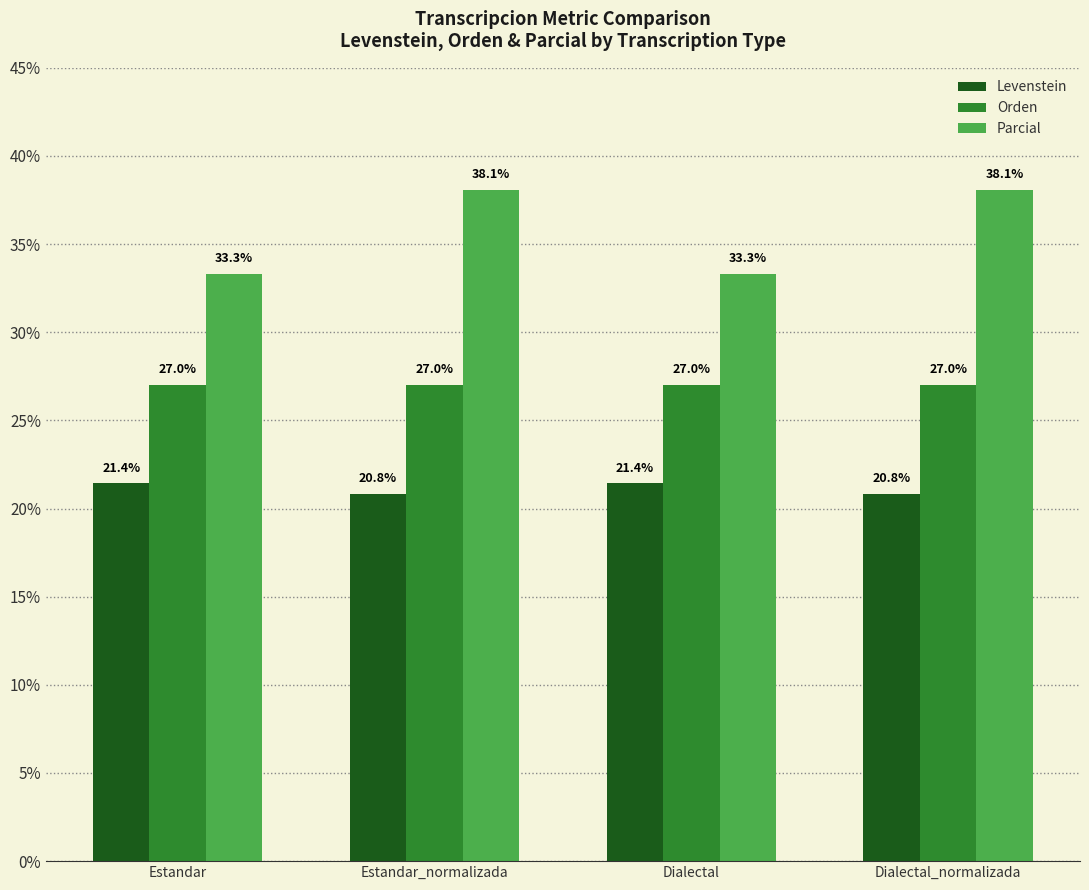

What is the maximum value for Orden?

27.0